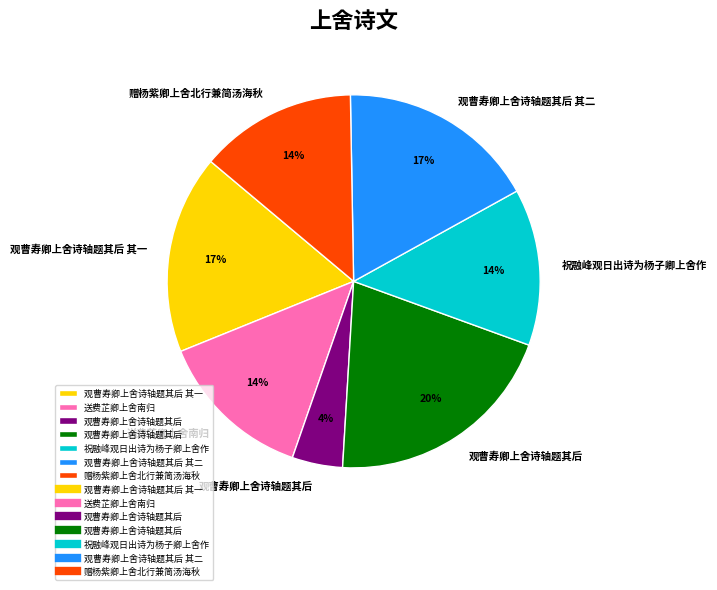

Is there a majority slice in this chart?

No